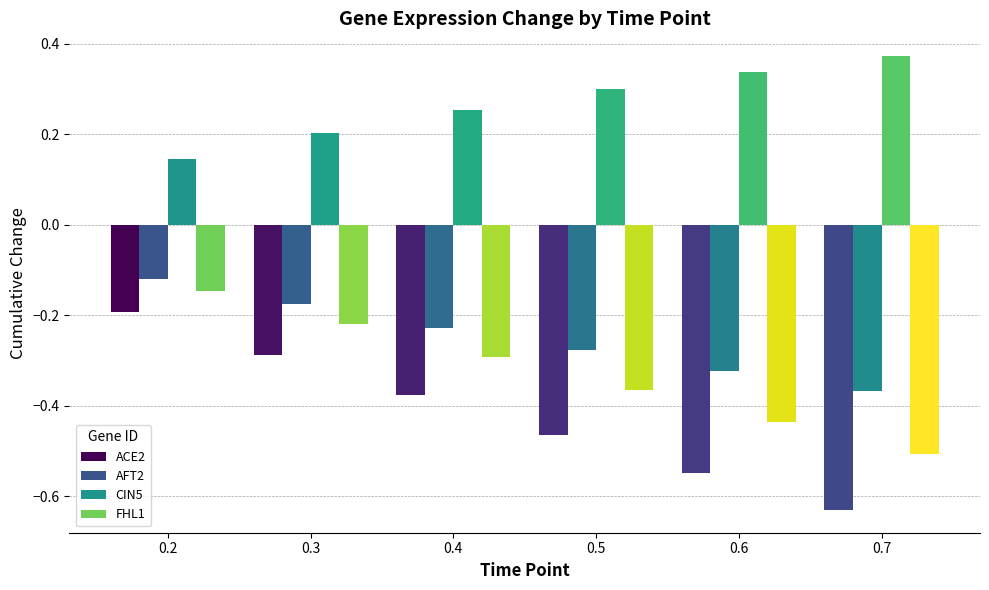

Which label corresponds to the smallest value in the chart?

0.7